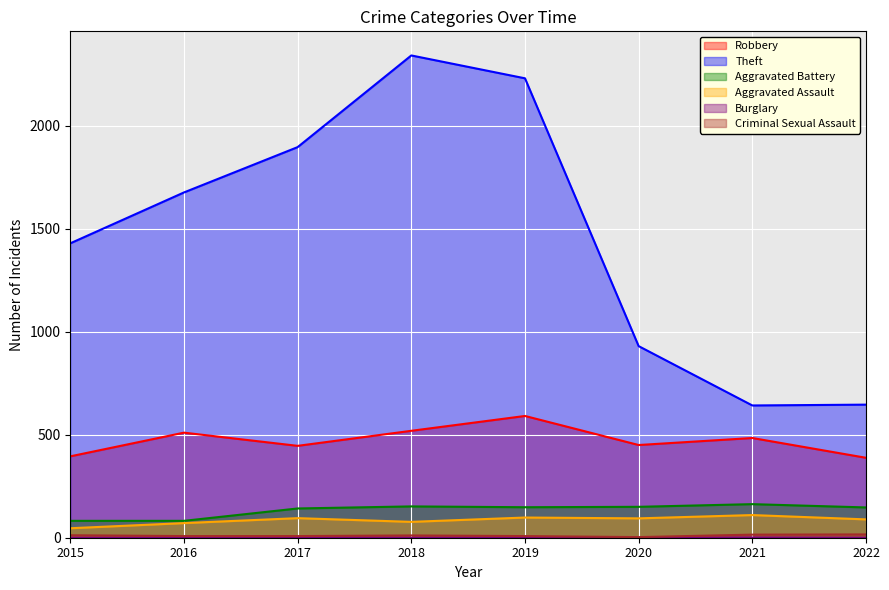

How many interior local valleys does the Aggravated Assault series have?

2